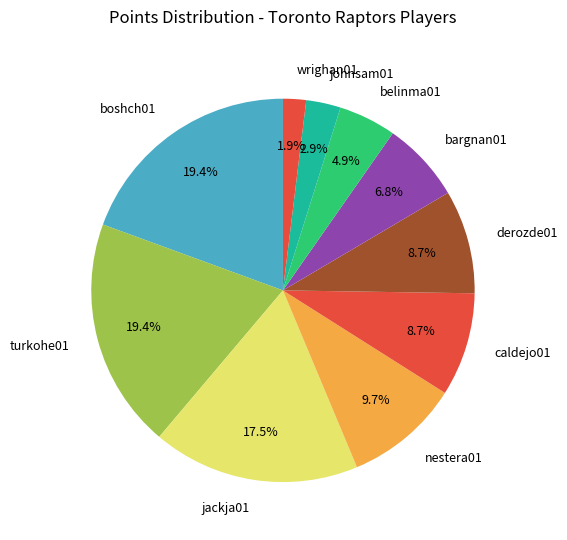

What is the smallest slice in the pie chart?

wrighan01